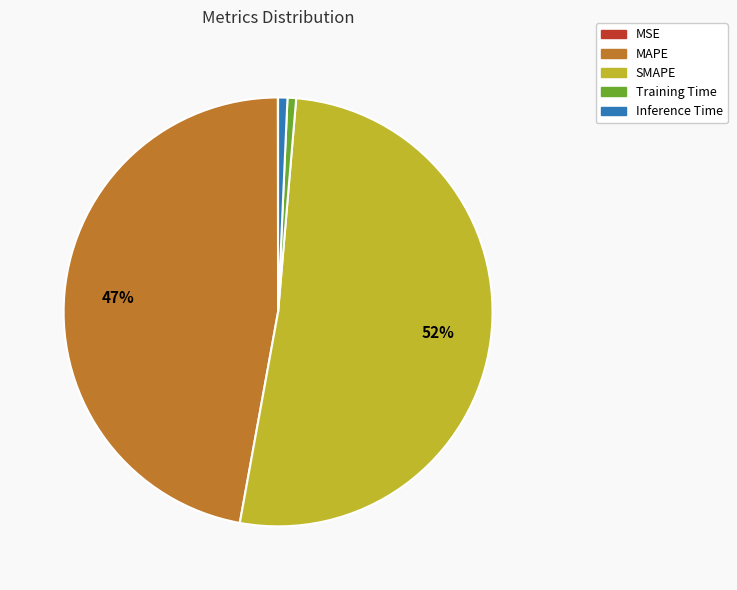

True or false: Inference Time accounts for 10% of the total.

False